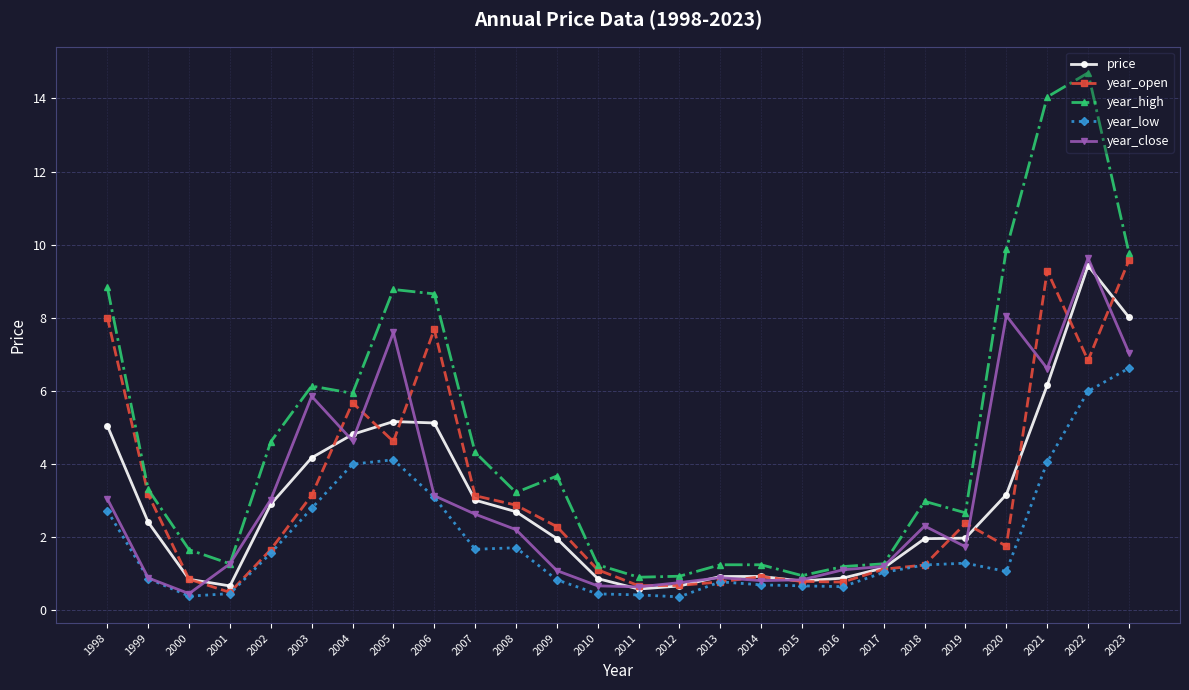

Is the value of year_open at 2004 greater than the value of year_high at 2020?

No